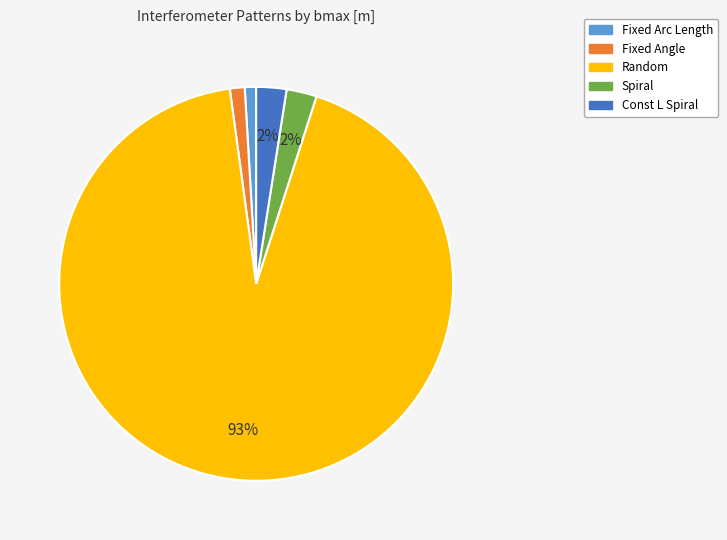

To the nearest percent, what is the average slice percentage?

20%